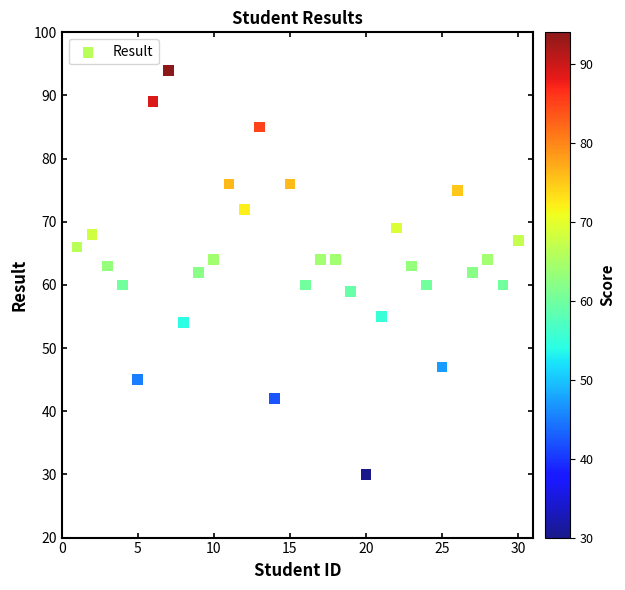

List the coordinates of all points as (X, Y) pairs, reading left to right.

(1, 66)  (2, 68)  (3, 63)  (4, 60)  (5, 45)  (6, 89)  (7, 94)  (8, 54)  (9, 62)  (10, 64)  (11, 76)  (12, 72)  (13, 85)  (14, 42)  (15, 76)  (16, 60)  (17, 64)  (18, 64)  (19, 59)  (20, 30)  (21, 55)  (22, 69)  (23, 63)  (24, 60)  (25, 47)  (26, 75)  (27, 62)  (28, 64)  (29, 60)  (30, 67)